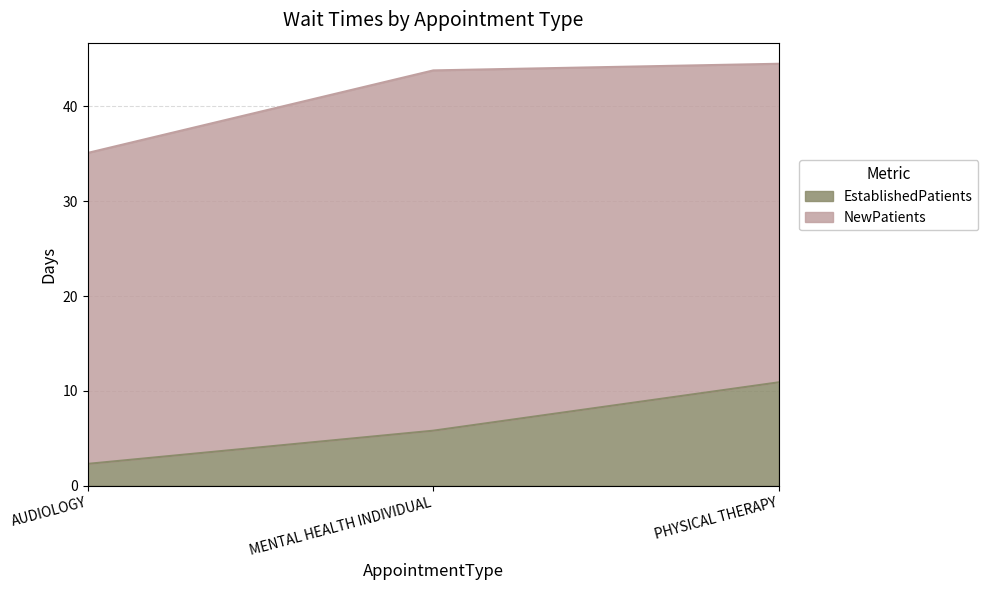

Reading right to left, what are the values for EstablishedPatients?

10.9	5.8	2.3